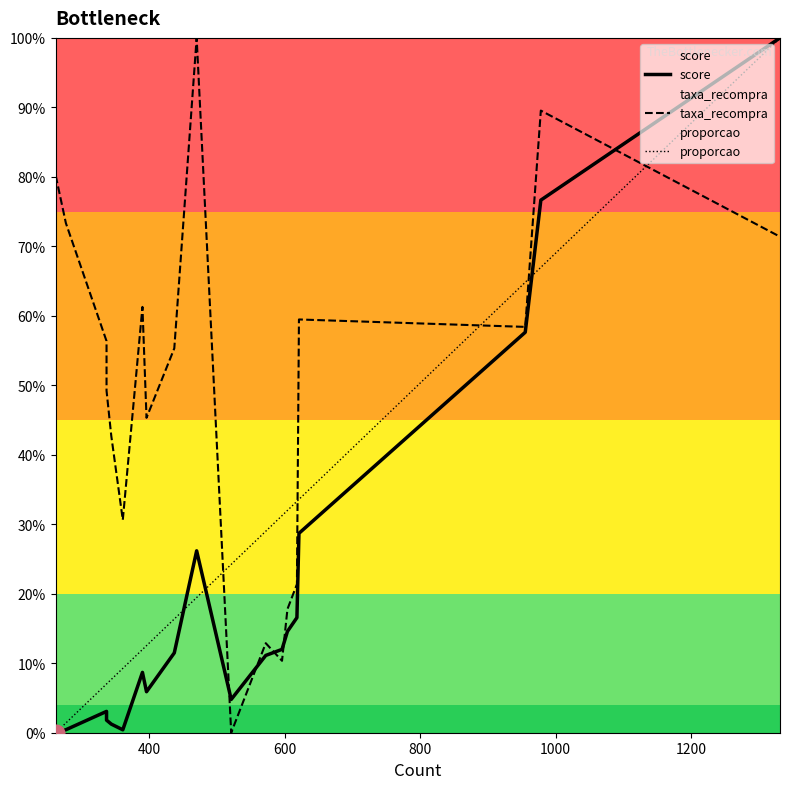

In score, how many points are higher than both neighbors (excluding endpoints)?

3